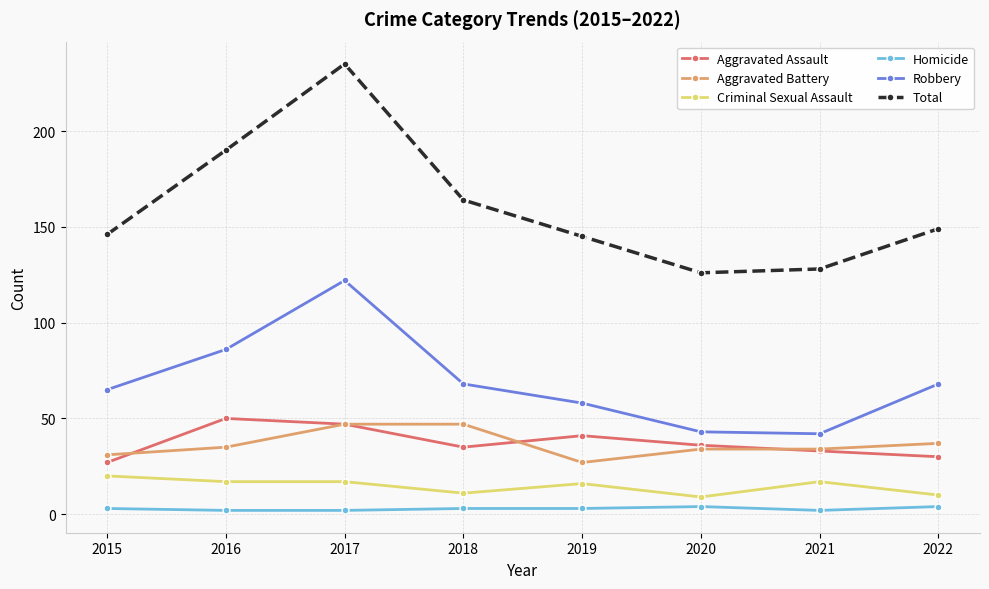

What is the difference between the highest and lowest values at 2017?

233